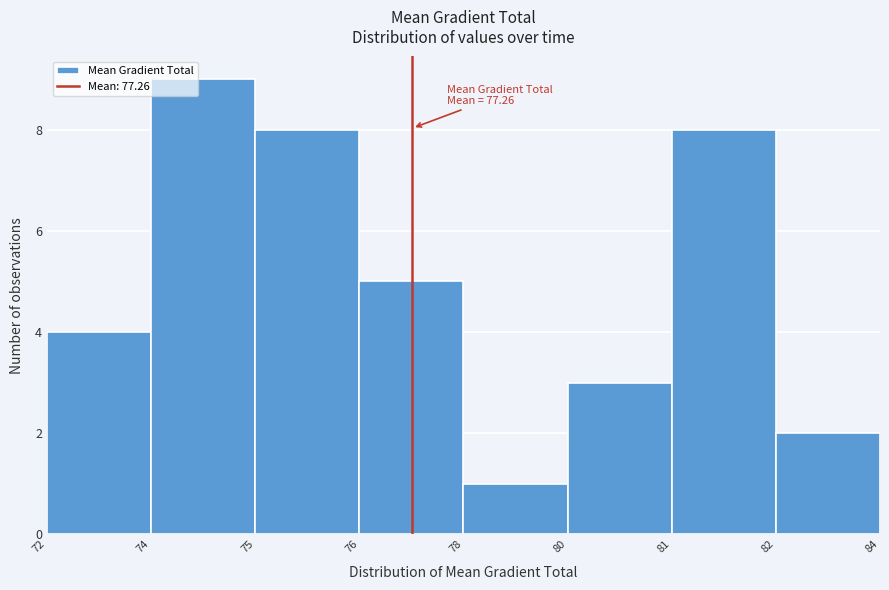

Reading left to right, list all the values displayed in this chart.

4	9	8	5	1	3	8	2